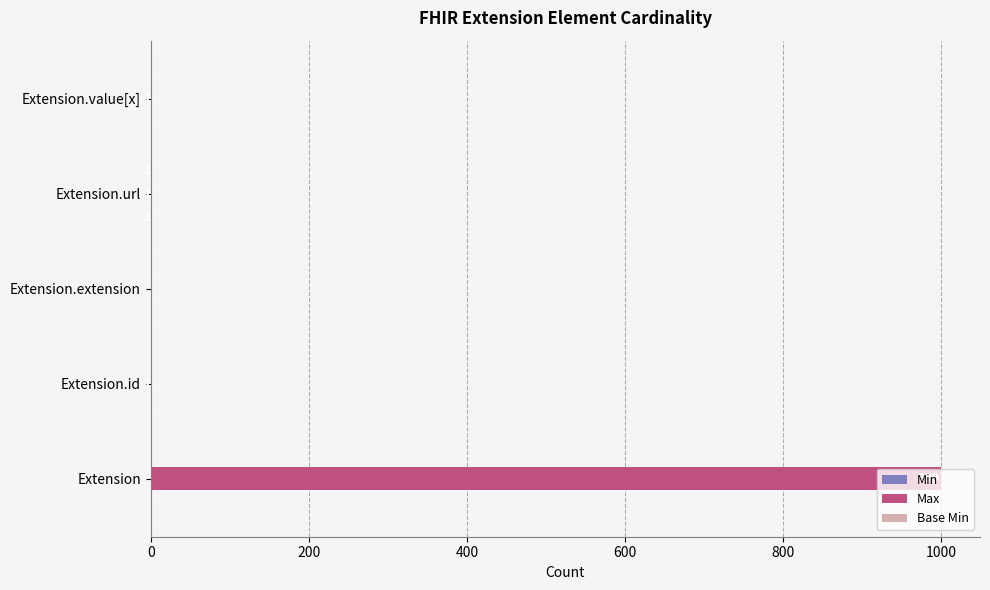

What is the highest value of the Max series?

999